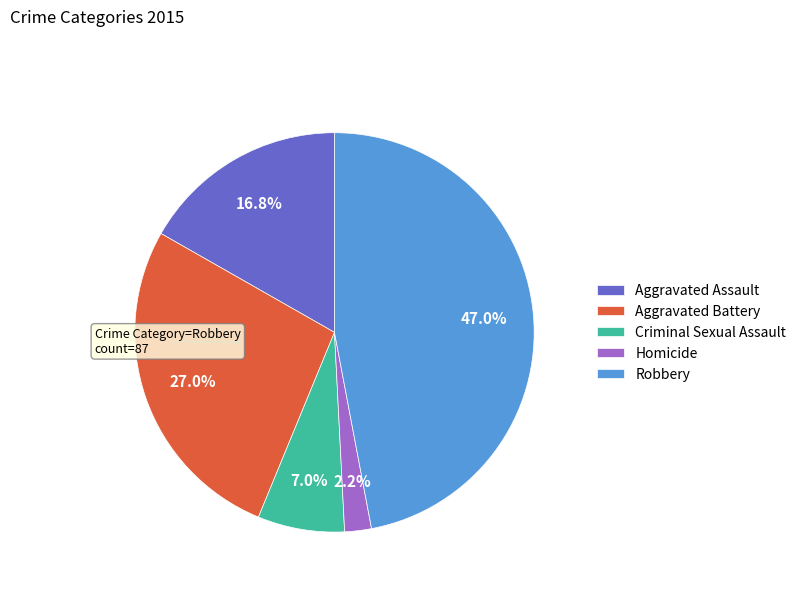

Which has a higher value, Homicide or Aggravated Battery?

Aggravated Battery